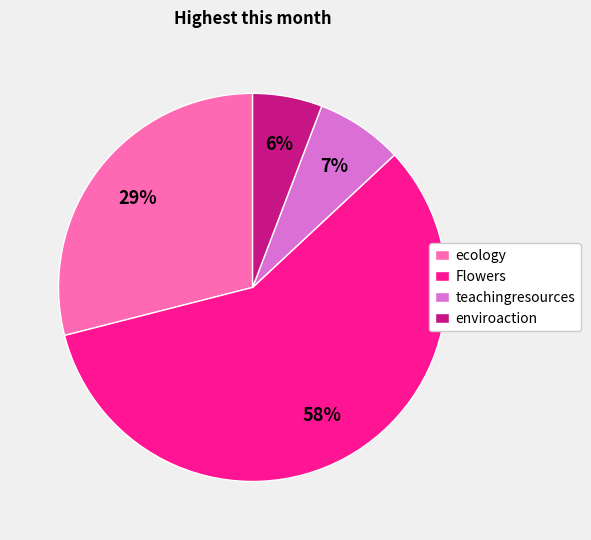

To the nearest percent, what is the difference between the Flowers and teachingresources slice percentages?

51%